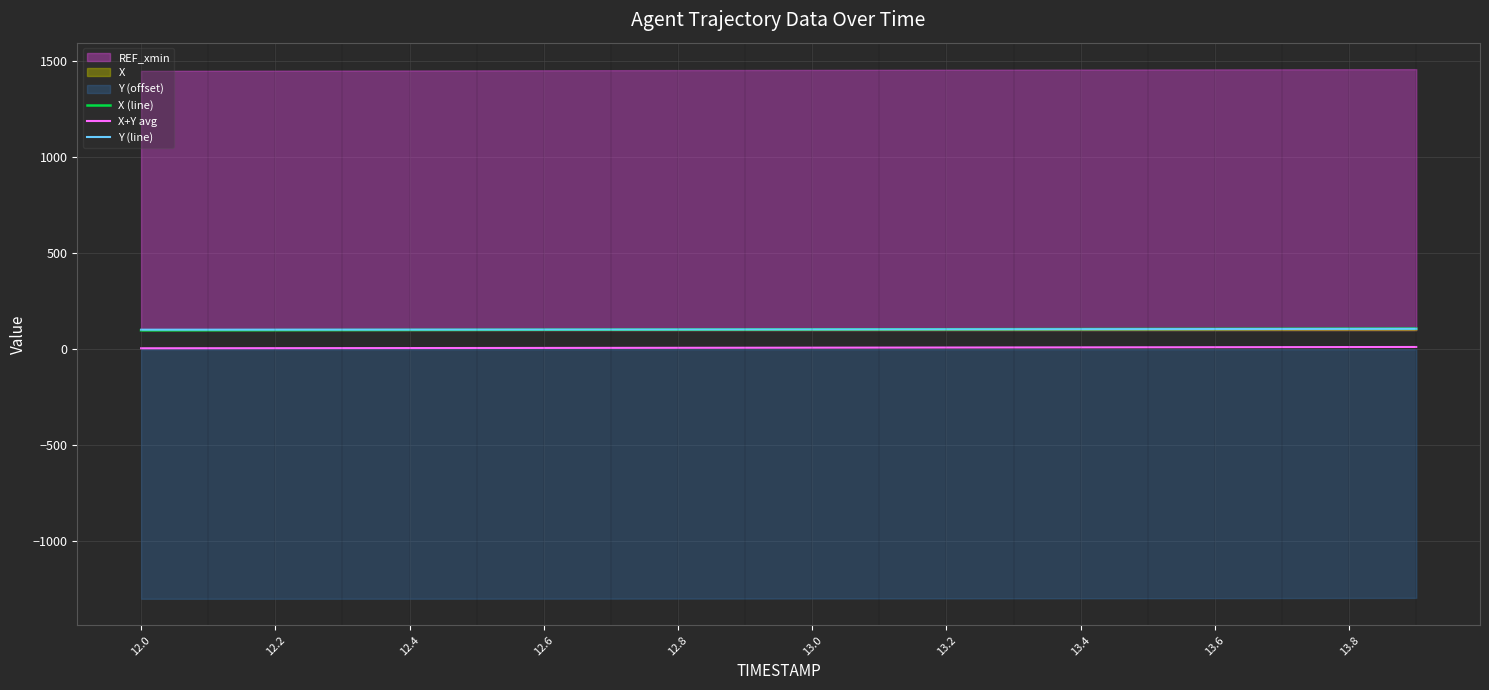

True or false: X (line) and X+Y avg intersect in this chart.

False